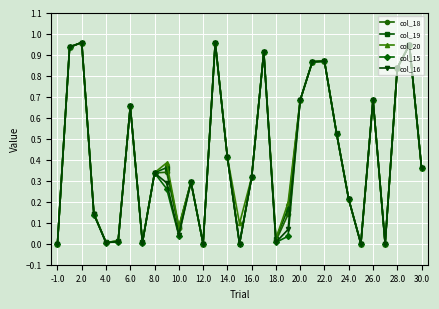

How many interior local peaks does the col_18 series have?

9